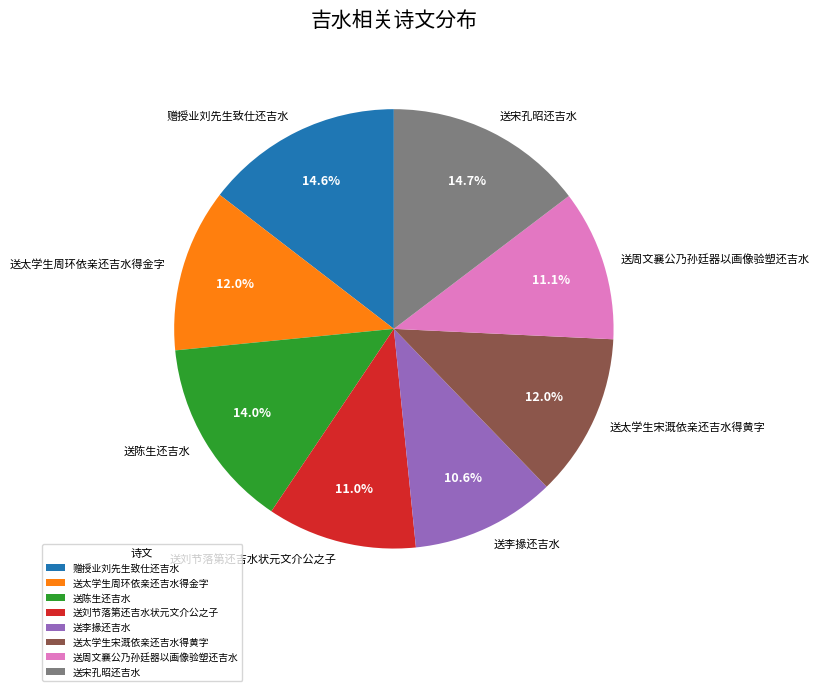

Combined, what portion of the pie is 送陈生还吉水 and 送刘节落第还吉水状元文介公之子?

25.0%